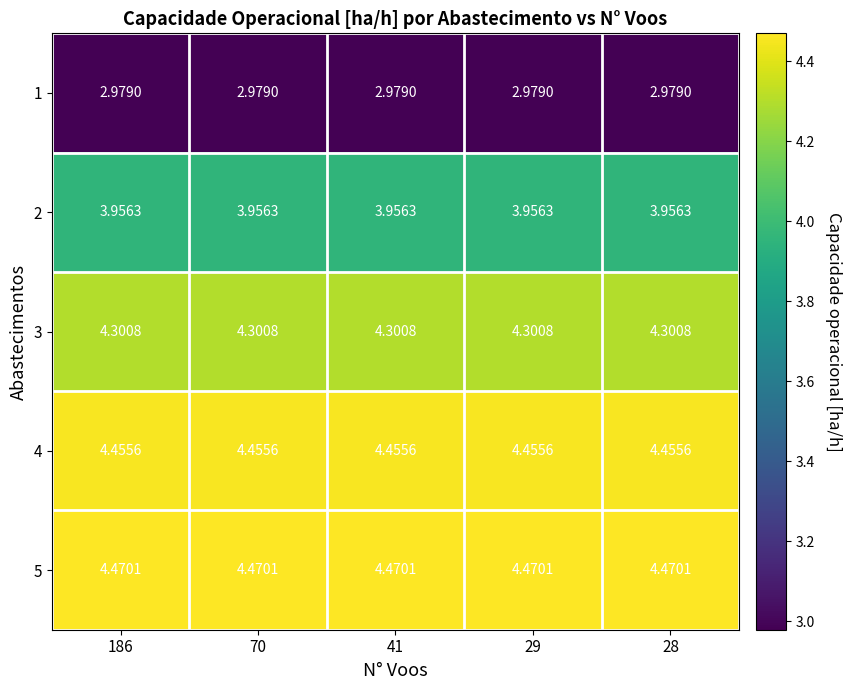

Which series has the largest total across all categories?

5